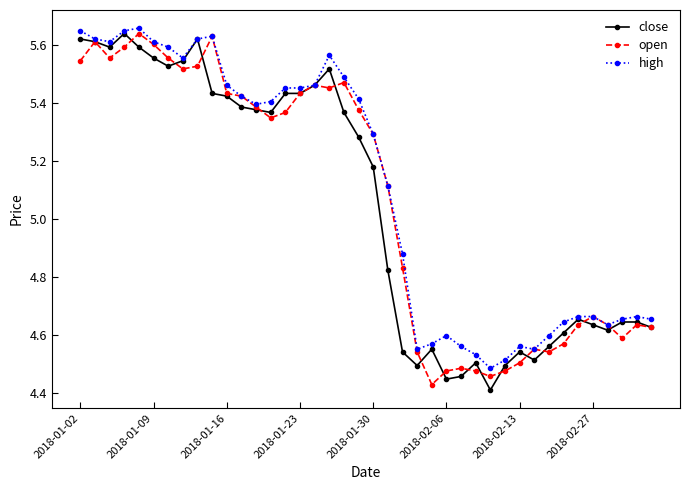

How many close values are between 4 and 5?

19